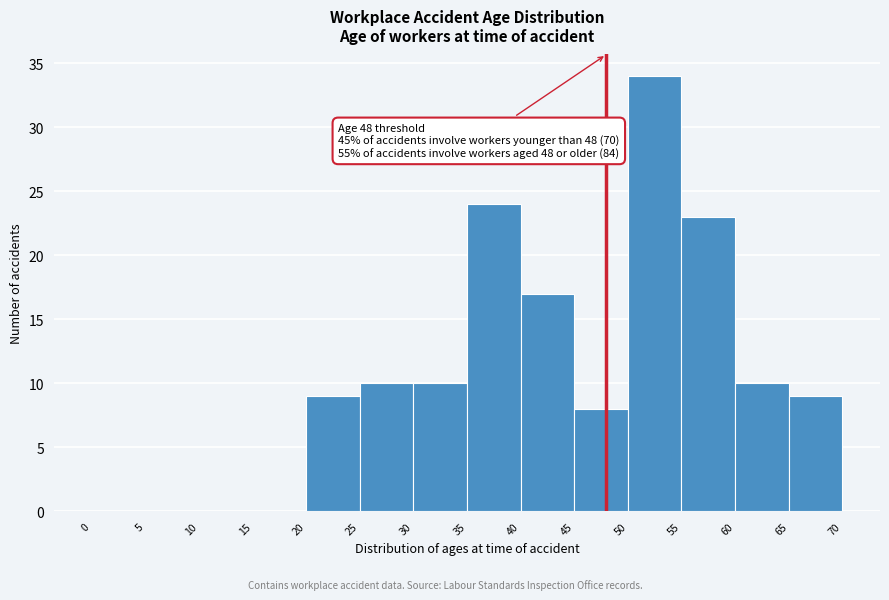

Which range on the x-axis has the tallest bar?

50 to 55